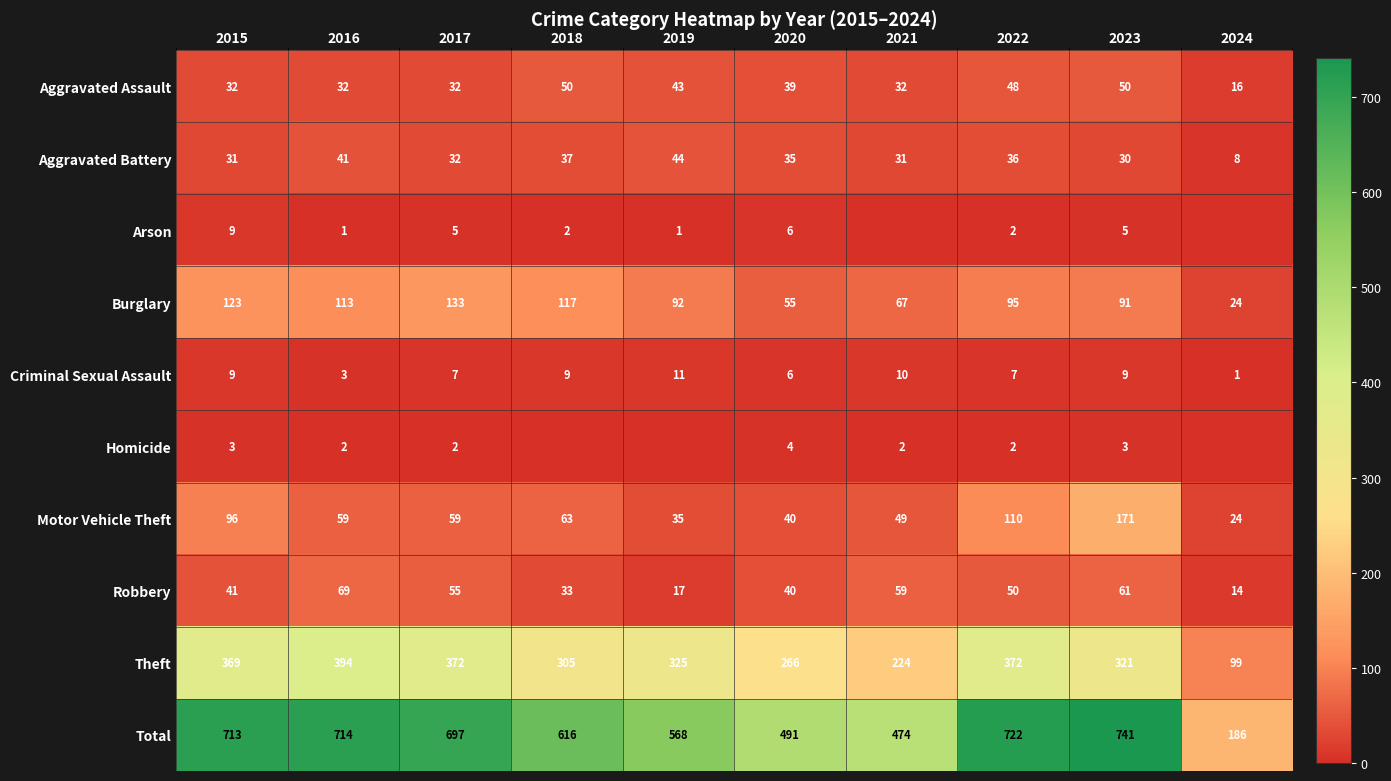

What is the difference between the Theft values at 2017 and 2023?

51